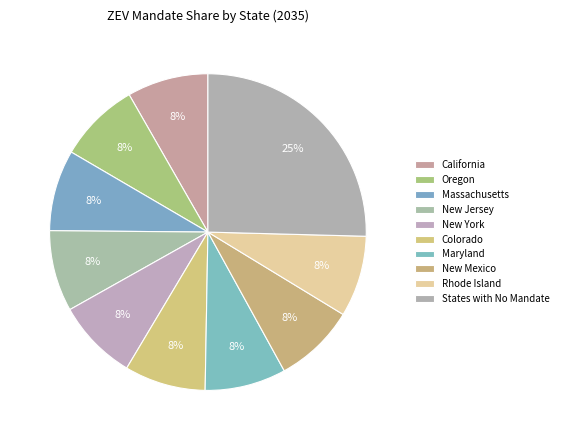

Does Massachusetts represent more than half of the total?

No